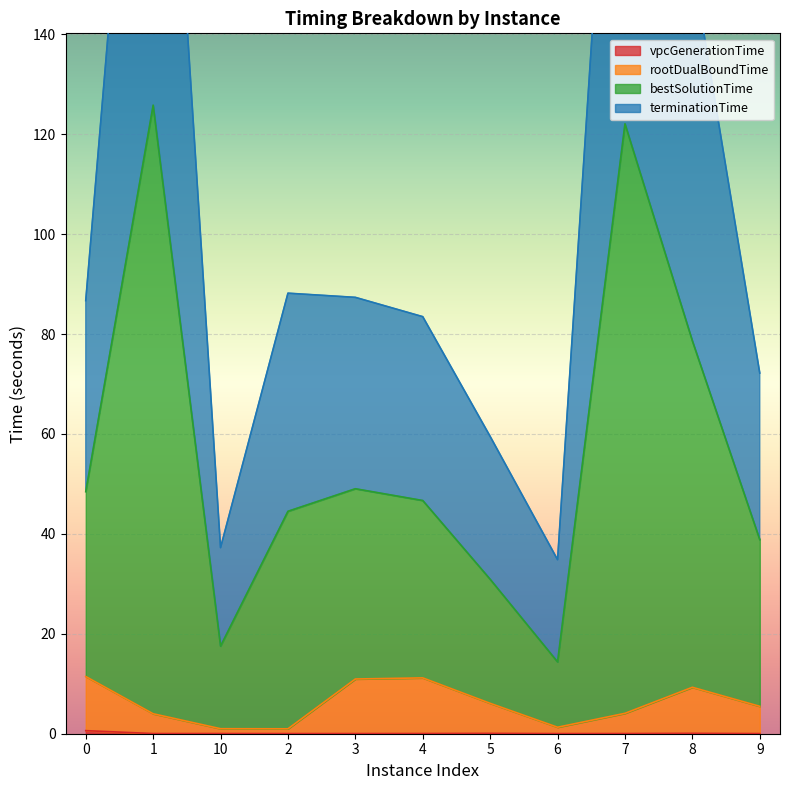

What is the label of the 6th point from the left?

4